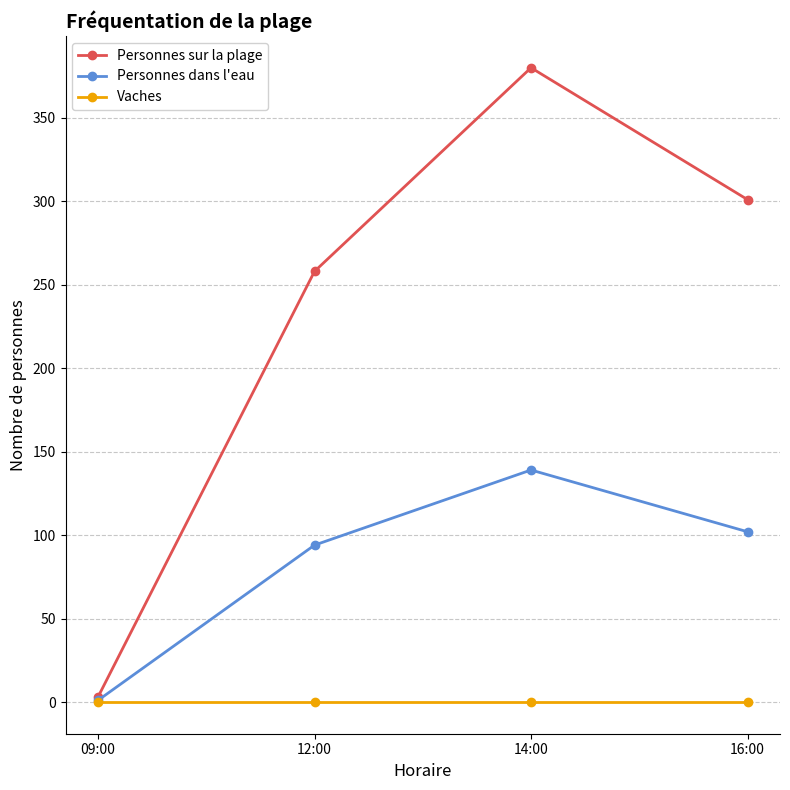

How many categories are shown in the chart?

4